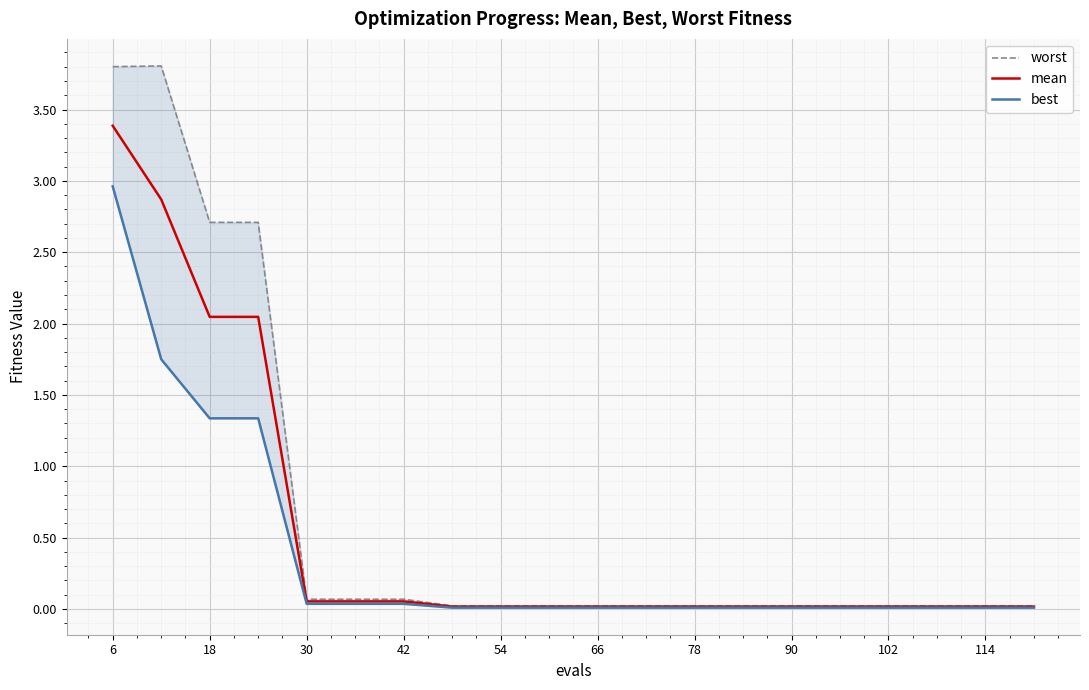

True or false: best and worst intersect in this chart.

False